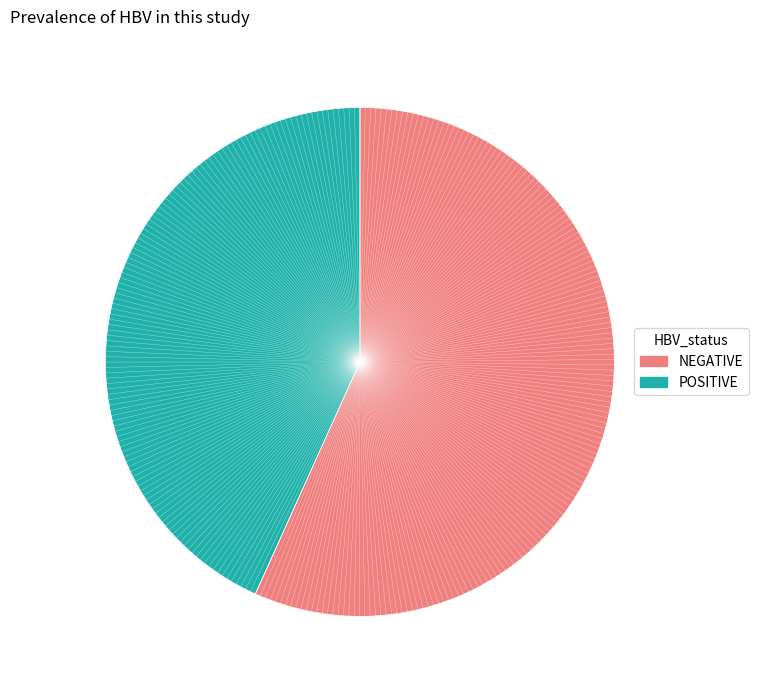

Is there a majority slice in this chart?

Yes